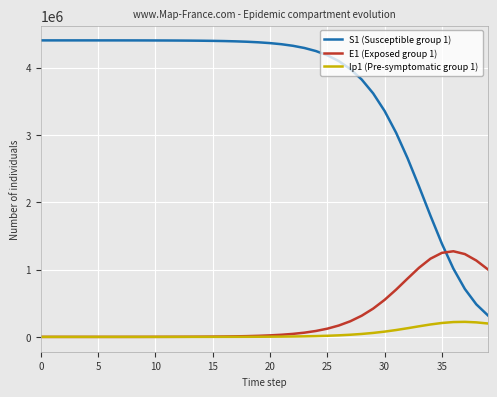

Which series has the largest range (max minus min)?

S1 (Susceptible group 1)